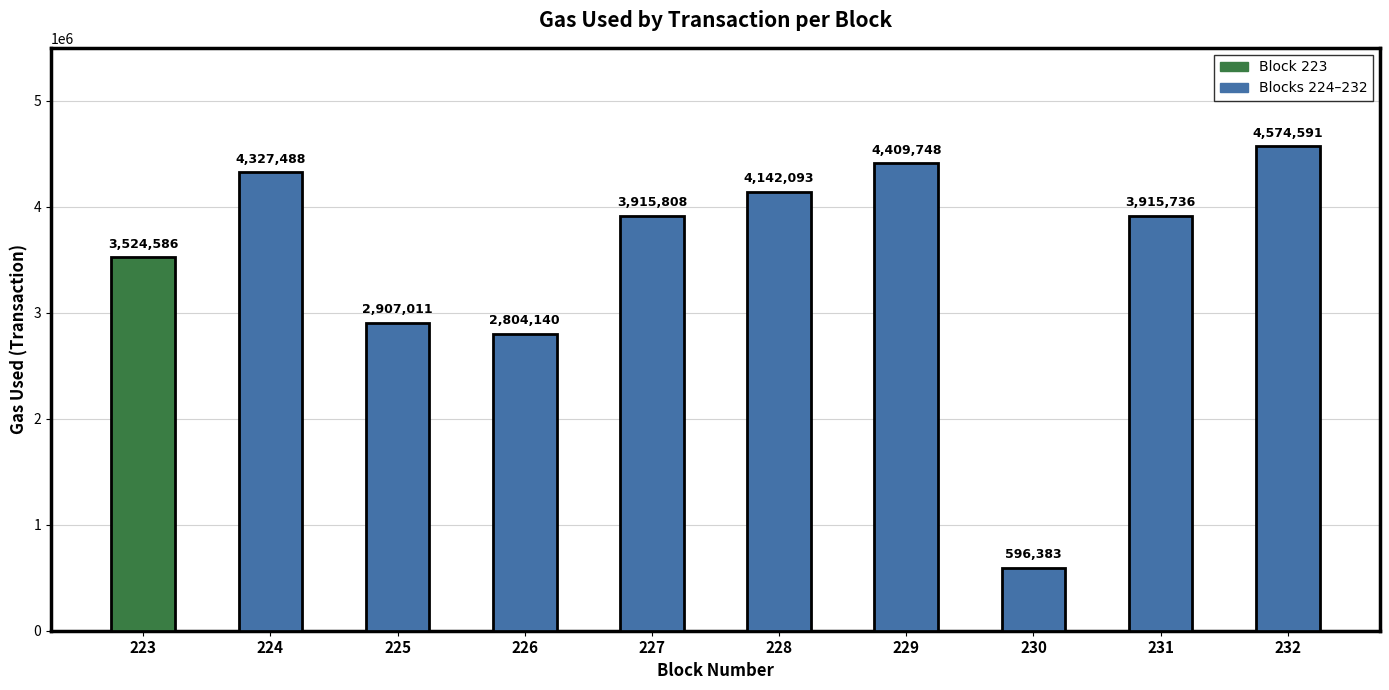

What is the value of the 8th bar from the left?

596383